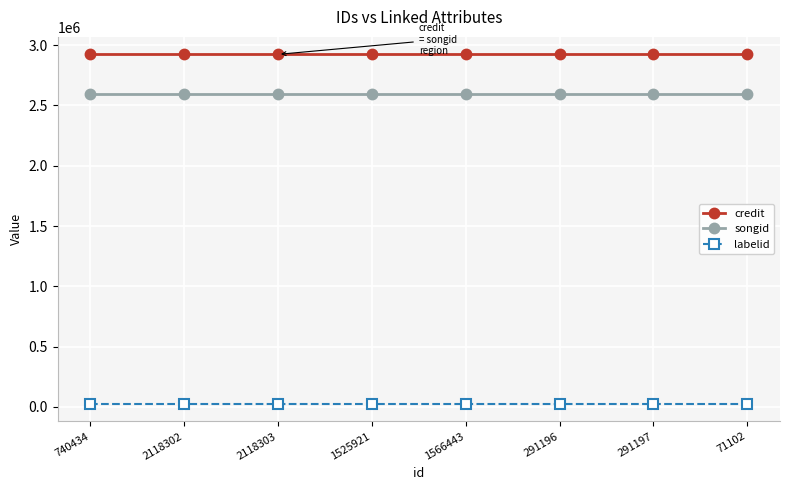

What is the sum of all songid values?

20792432